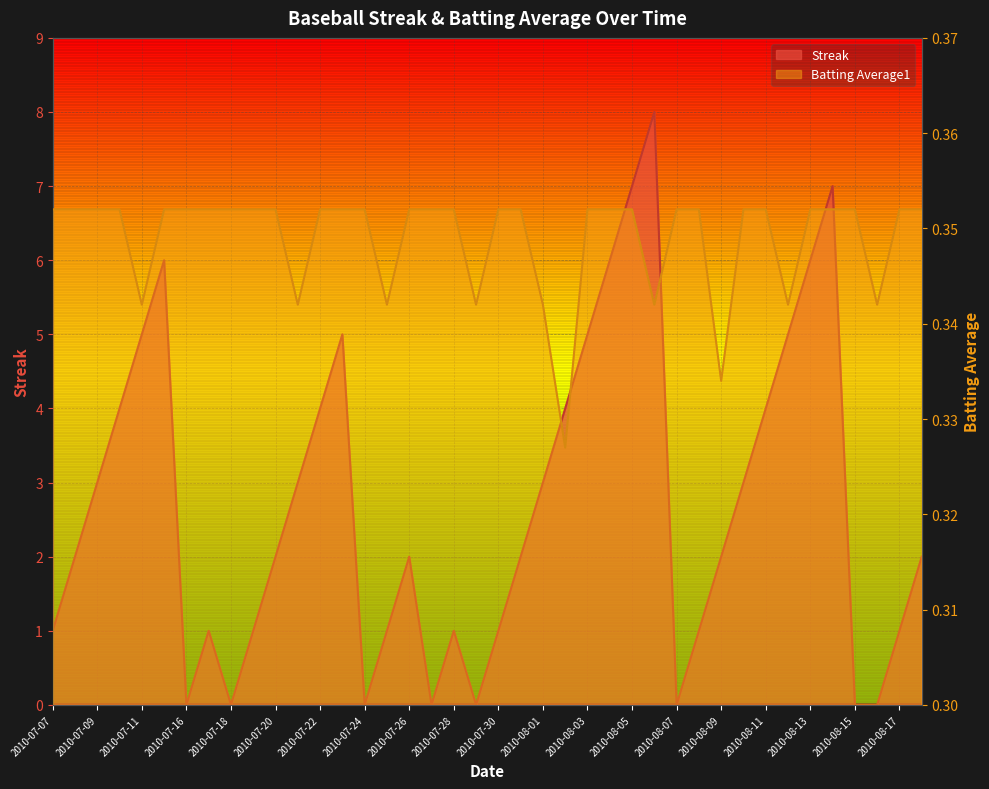

Reading right to left, extract all data points from this chart.

Streak: 2010-08-18=2.0	2010-08-17=1.0	2010-08-16=0.0	2010-08-15=0.0	2010-08-14=7.0	2010-08-13=6.0	2010-08-12=5.0	2010-08-11=4.0	2010-08-10=3.0	2010-08-09=2.0	2010-08-08=1.0	2010-08-07=0.0	2010-08-06=8.0	2010-08-05=7.0	2010-08-04=6.0	2010-08-03=5.0	2010-08-02=4.0	2010-08-01=3.0	2010-07-31=2.0	2010-07-30=1.0	2010-07-29=0.0	2010-07-28=1.0	2010-07-27=0.0	2010-07-26=2.0	2010-07-25=1.0	2010-07-24=0.0	2010-07-23=5.0	2010-07-22=4.0	2010-07-21=3.0	2010-07-20=2.0	2010-07-19=1.0	2010-07-18=0.0	2010-07-17=1.0	2010-07-16=0.0	2010-07-15=6.0	2010-07-11=5.0	2010-07-10=4.0	2010-07-09=3.0	2010-07-08=2.0	2010-07-07=1.0
Batting Average1: 2010-08-18=0.4	2010-08-17=0.4	2010-08-16=0.3	2010-08-15=0.4	2010-08-14=0.4	2010-08-13=0.4	2010-08-12=0.3	2010-08-11=0.4	2010-08-10=0.4	2010-08-09=0.3	2010-08-08=0.4	2010-08-07=0.4	2010-08-06=0.3	2010-08-05=0.4	2010-08-04=0.4	2010-08-03=0.4	2010-08-02=0.3	2010-08-01=0.3	2010-07-31=0.4	2010-07-30=0.4	2010-07-29=0.3	2010-07-28=0.4	2010-07-27=0.4	2010-07-26=0.4	2010-07-25=0.3	2010-07-24=0.4	2010-07-23=0.4	2010-07-22=0.4	2010-07-21=0.3	2010-07-20=0.4	2010-07-19=0.4	2010-07-18=0.4	2010-07-17=0.4	2010-07-16=0.4	2010-07-15=0.4	2010-07-11=0.3	2010-07-10=0.4	2010-07-09=0.4	2010-07-08=0.4	2010-07-07=0.4